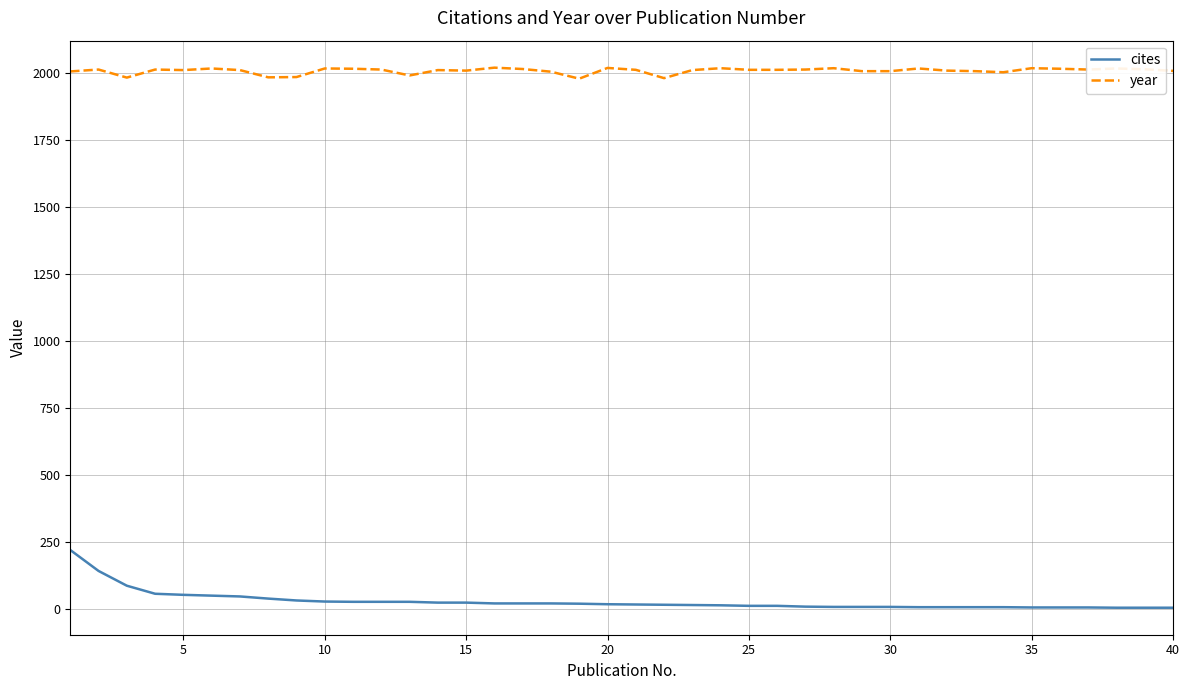

What is the maximum value for year?

2018